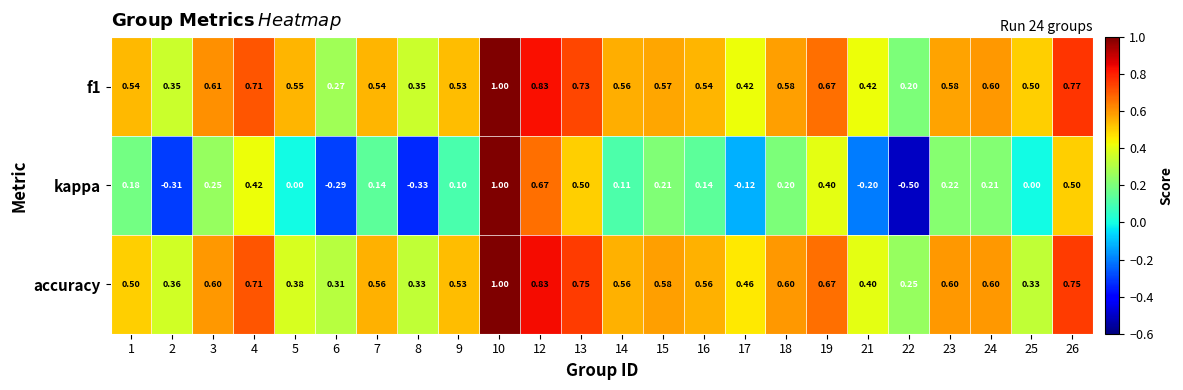

Which series has the largest range (max minus min)?

kappa